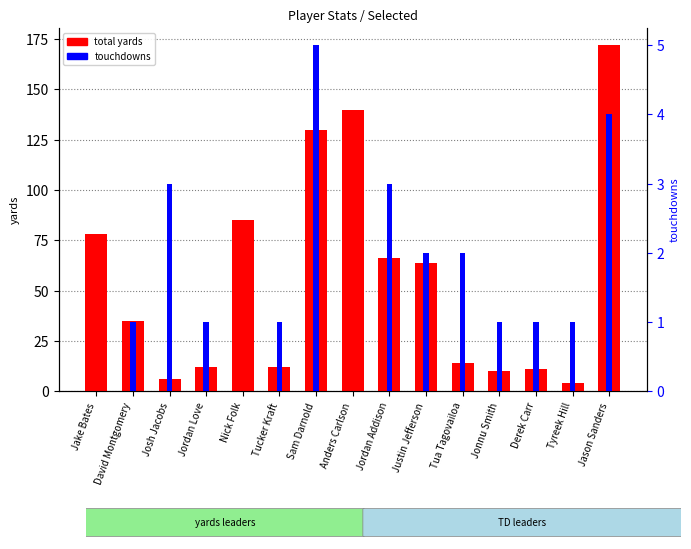

What is the difference between the highest and lowest values at Jake Bates?

78